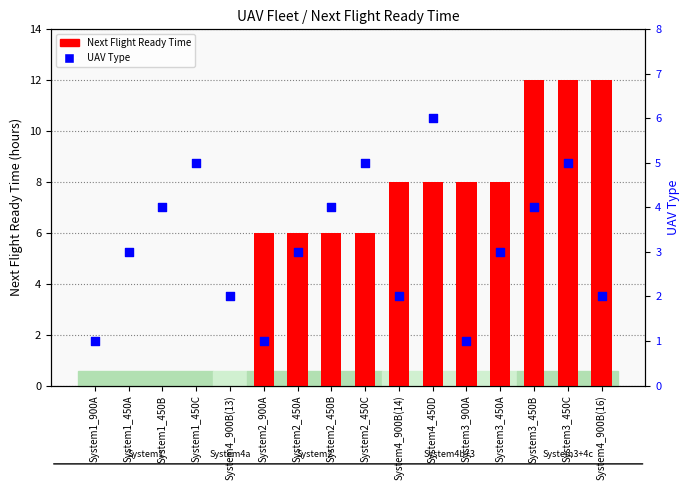

Which series contains the highest Y value?

Next Flight Ready Time